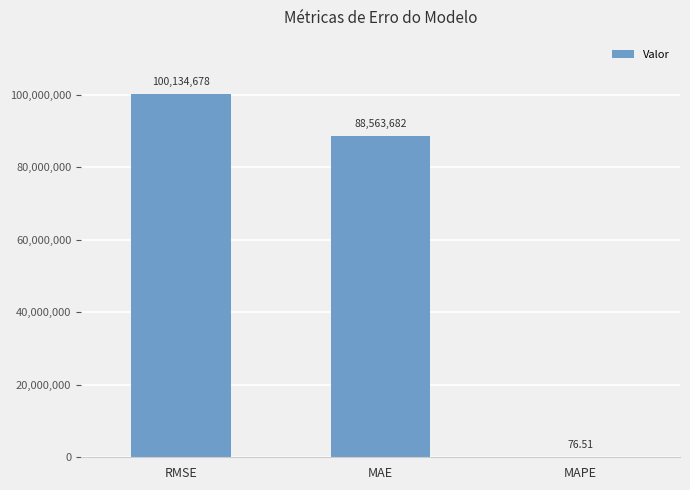

Which category has the highest value across all series?

RMSE